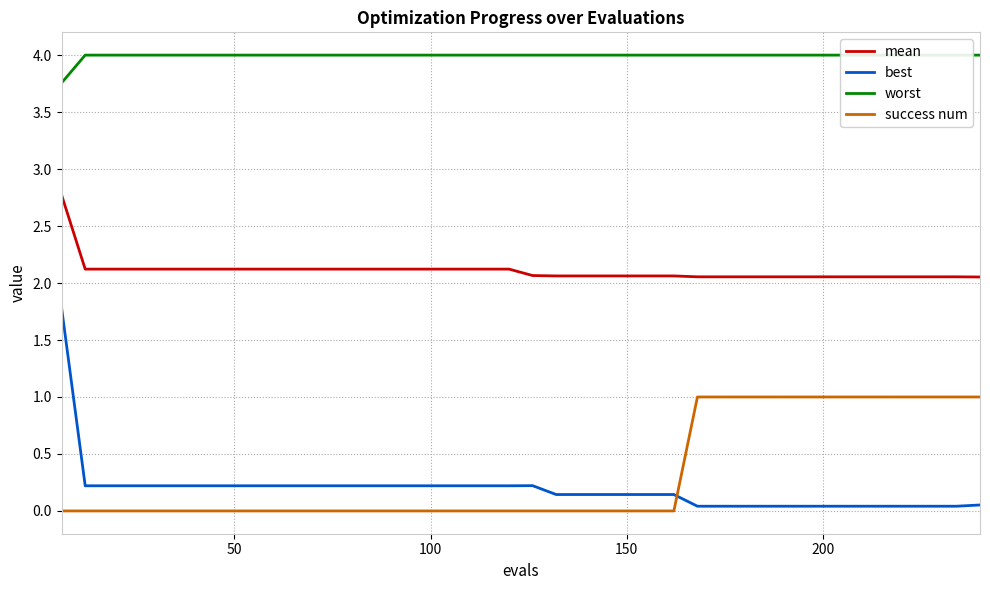

True or false: mean and best intersect in this chart.

False